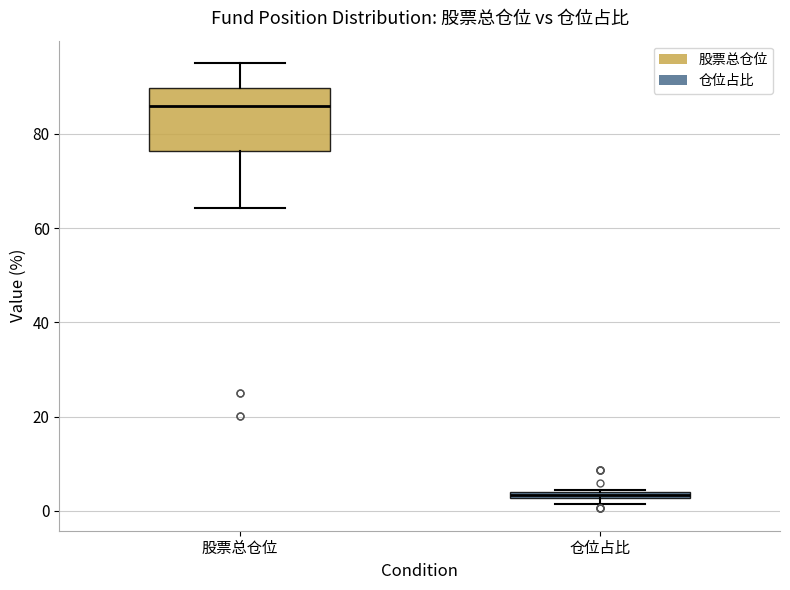

Where is the upper edge of the box for 仓位占比 on the y-axis? The values are not printed on the chart, so give them approximately, as read against the axis.

4